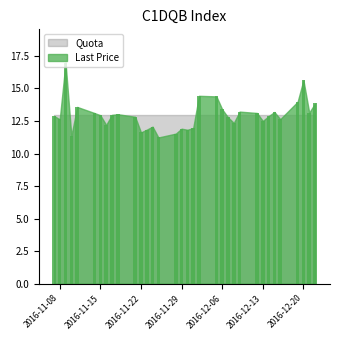

What is the difference between the maximum and minimum values?

5.8